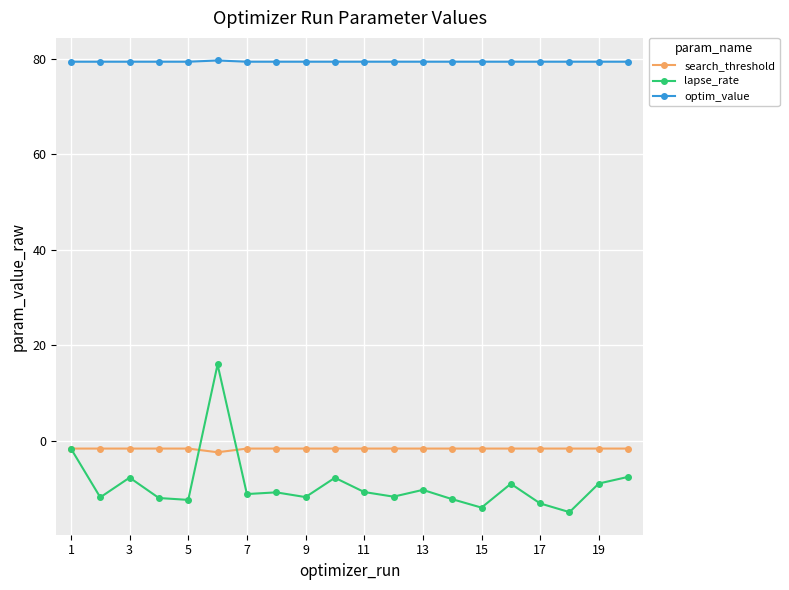

Which series has the largest range (max minus min)?

lapse_rate